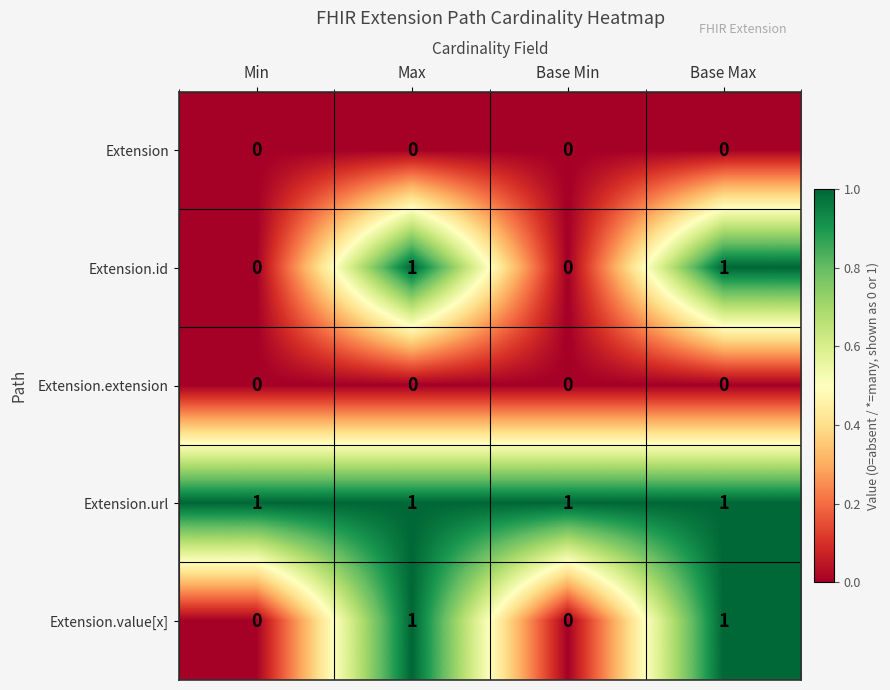

The value of Extension at Base Min is 0. True or false?

True